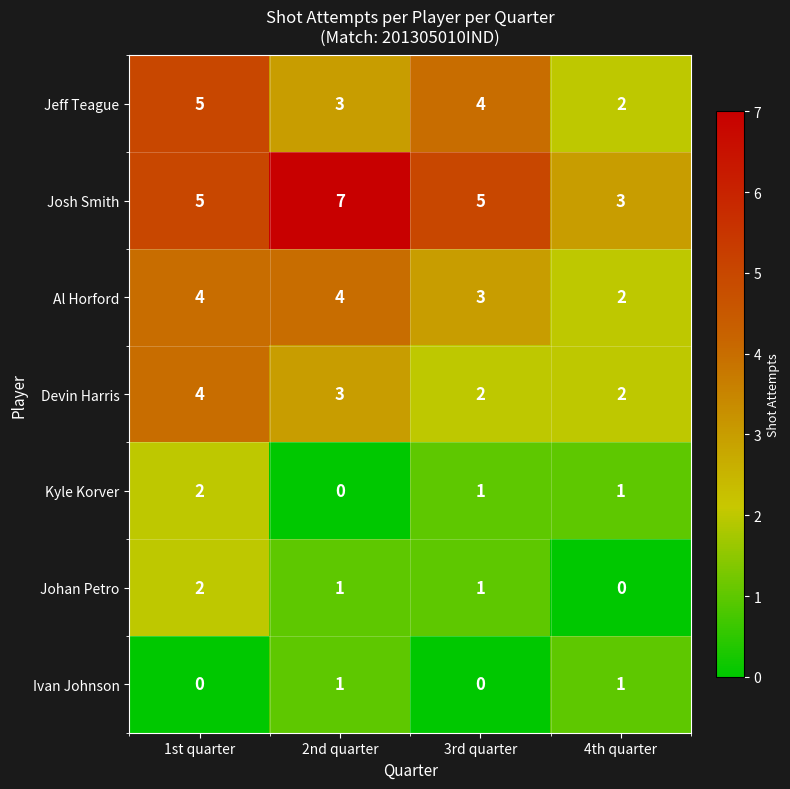

True or false: Johan Petro has a value of 1 at 3rd quarter.

True